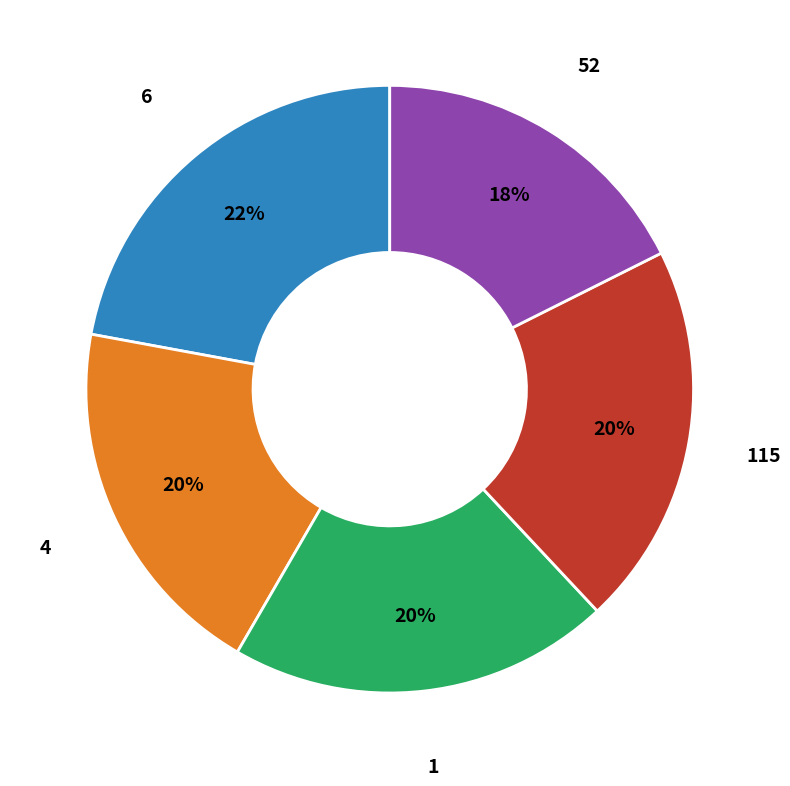

Does any single category account for the majority?

No